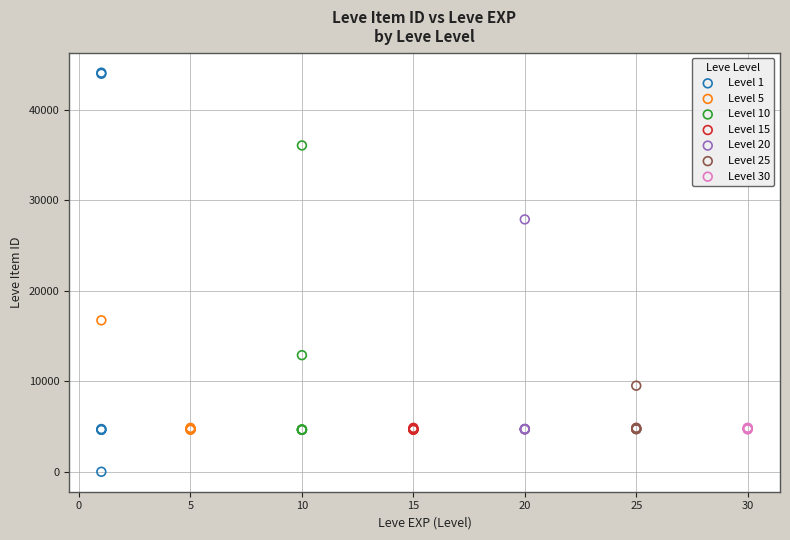

Which series contains the lowest Y value?

Level 1